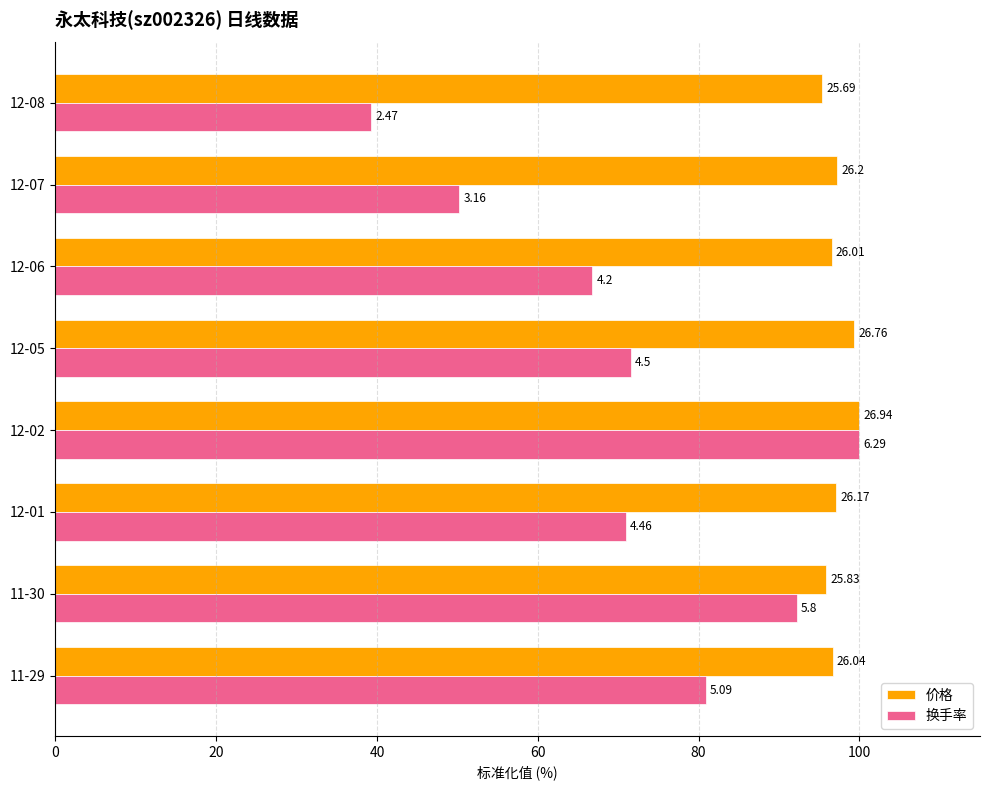

What are all the series names shown in the legend?

价格, 换手率